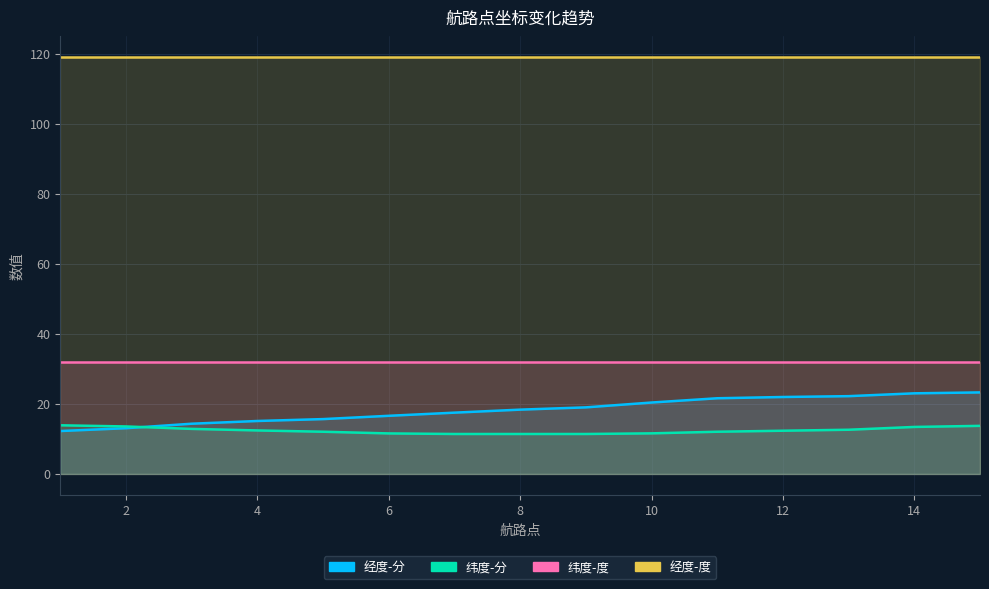

True or false: 纬度-分 has a value of 12.0 at 11.

True